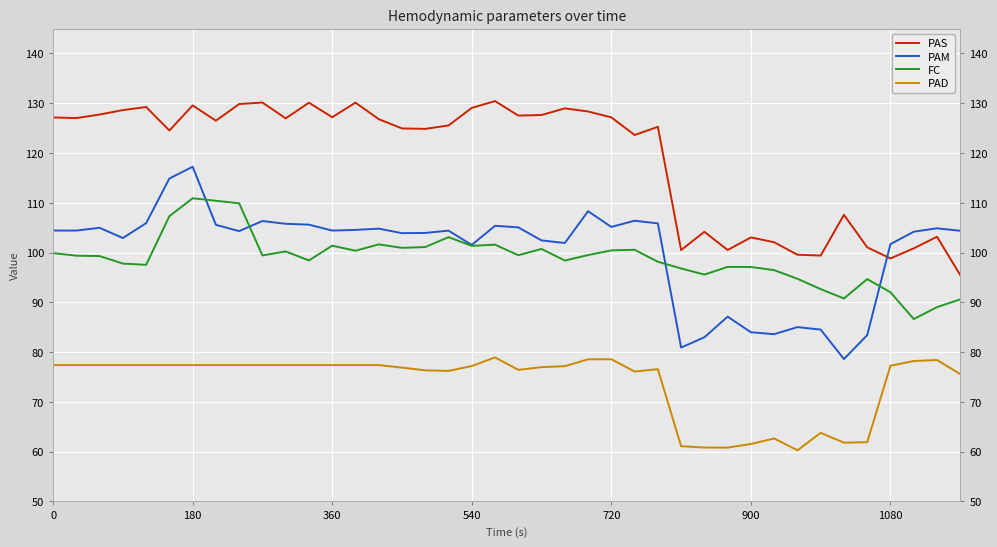

List the series in order of their peak value, highest first.

PAS, PAM, FC, PAD